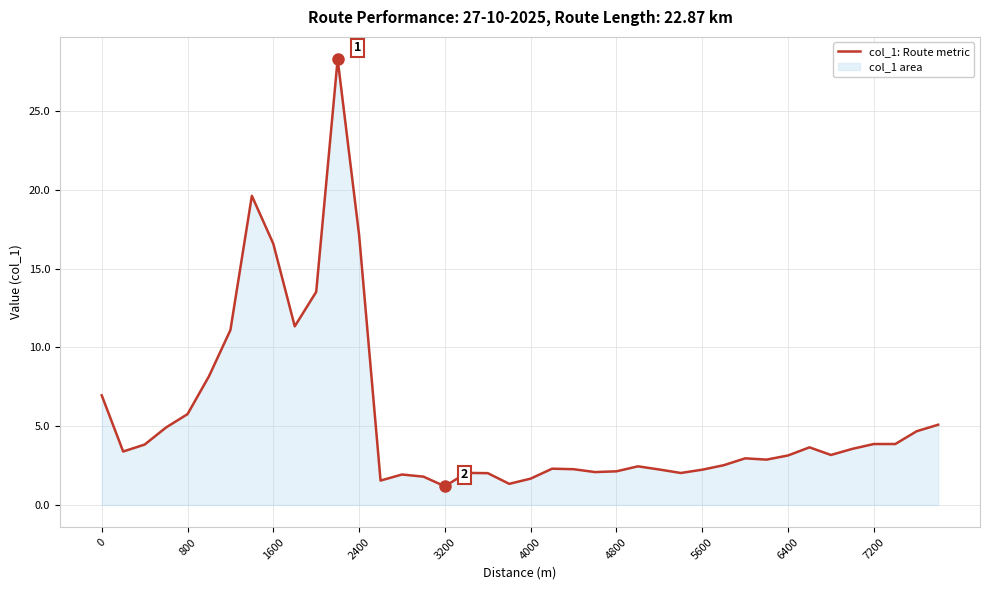

What is the maximum value shown in the chart?

28.3